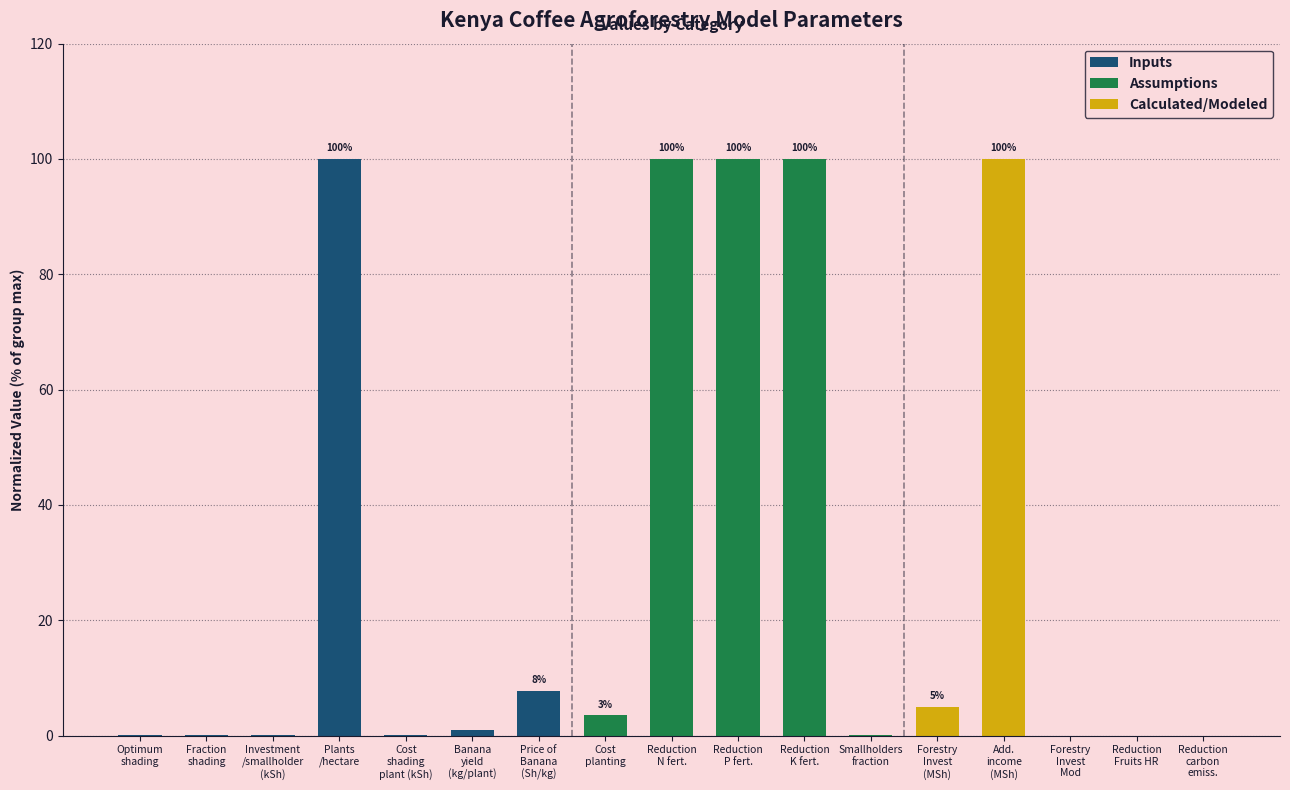

How many groups of bars are there?

17